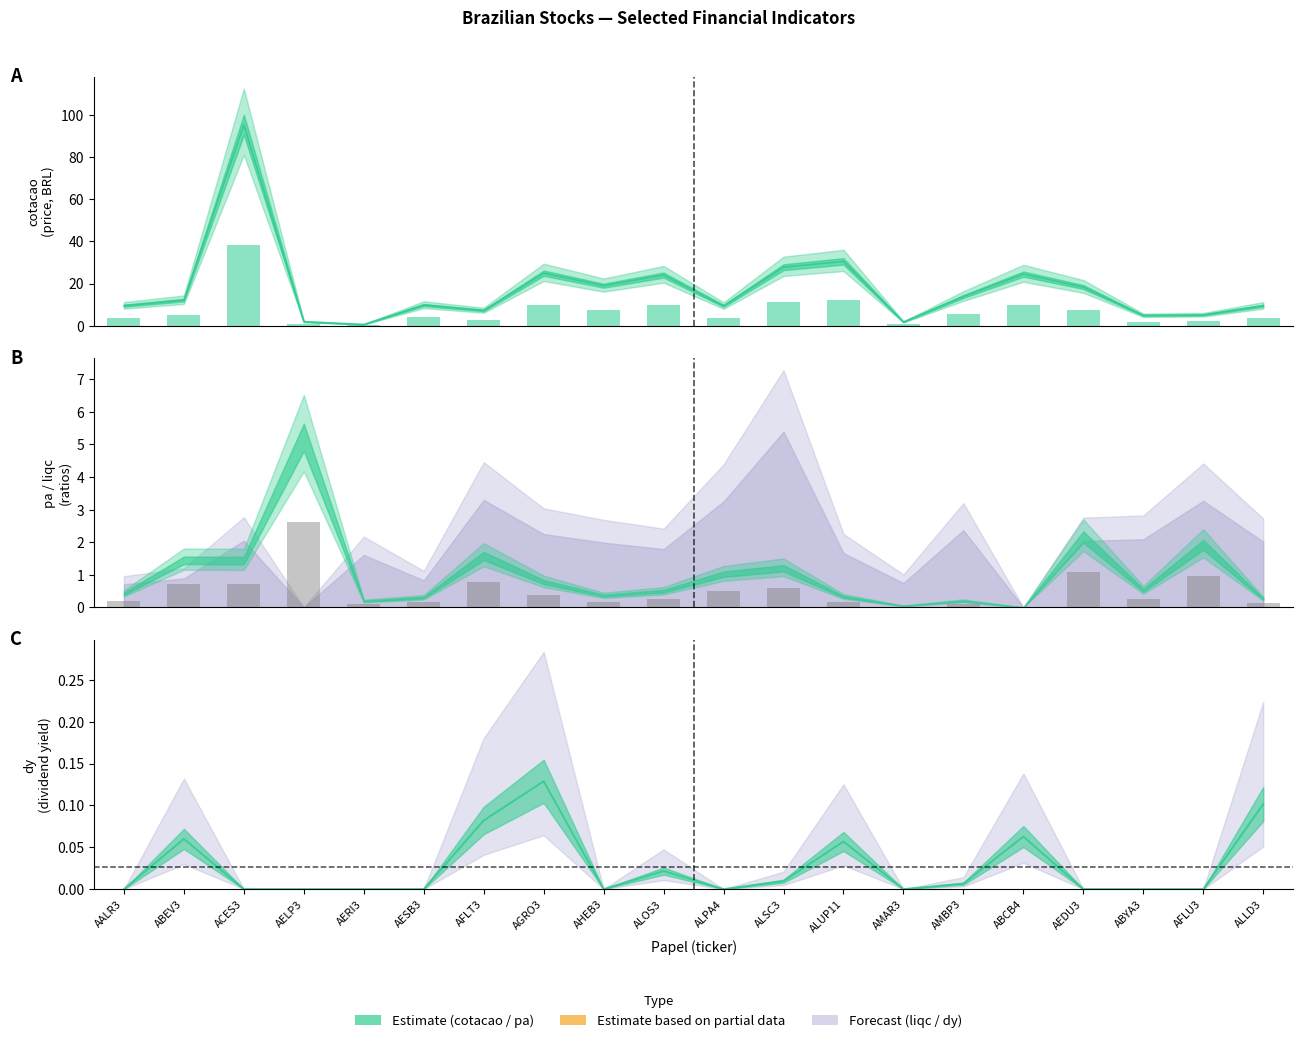

At which category is the sum across all series the highest?

ACES3